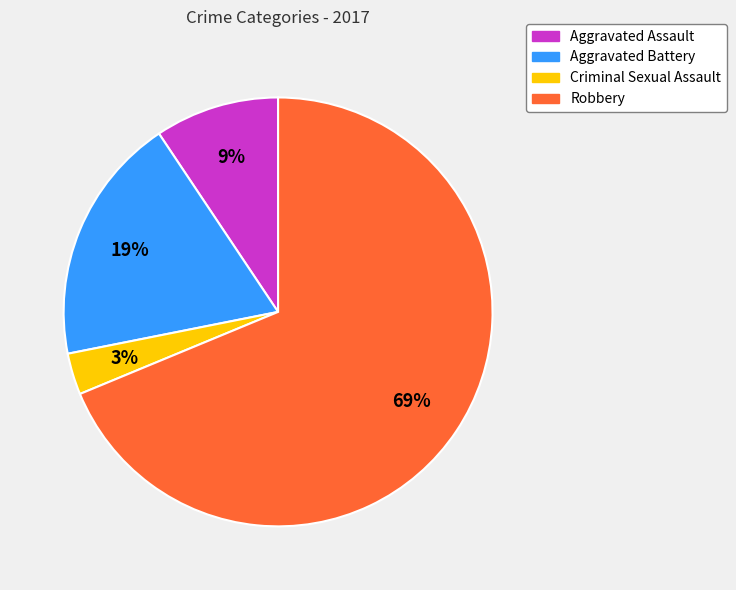

Is the sum of Robbery and Aggravated Battery greater than half?

Yes